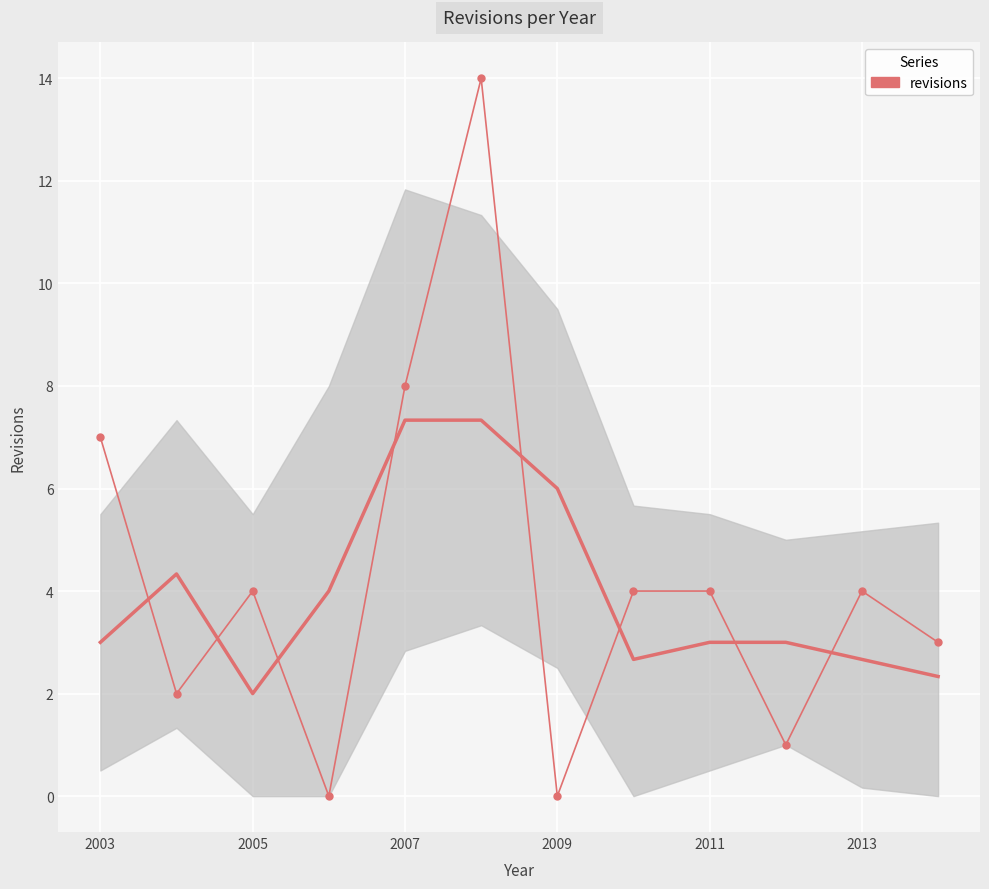

How many interior local valleys (lower than both neighbors) does the data have?

4